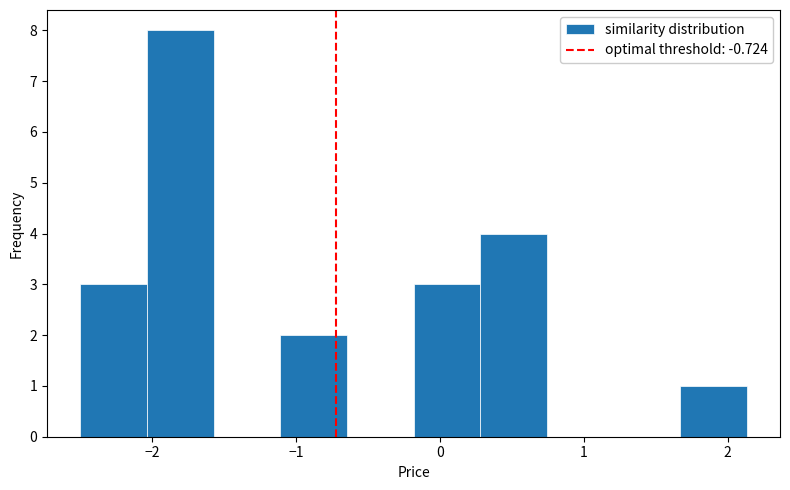

Reading left to right, transcribe this chart: for each bar, give the range it covers on the x-axis and its height. Neither the bar edges nor the heights are printed on the chart, so give them approximately, as read against the axes.

-2.5 to -2.0: 3
-2.0 to -1.6: 8
-1.6 to -1.1: 0
-1.1 to -0.6: 2
-0.6 to -0.2: 0
-0.2 to 0.3: 3
0.3 to 0.7: 4
0.7 to 1.2: 0
1.2 to 1.7: 0
1.7 to 2.1: 1